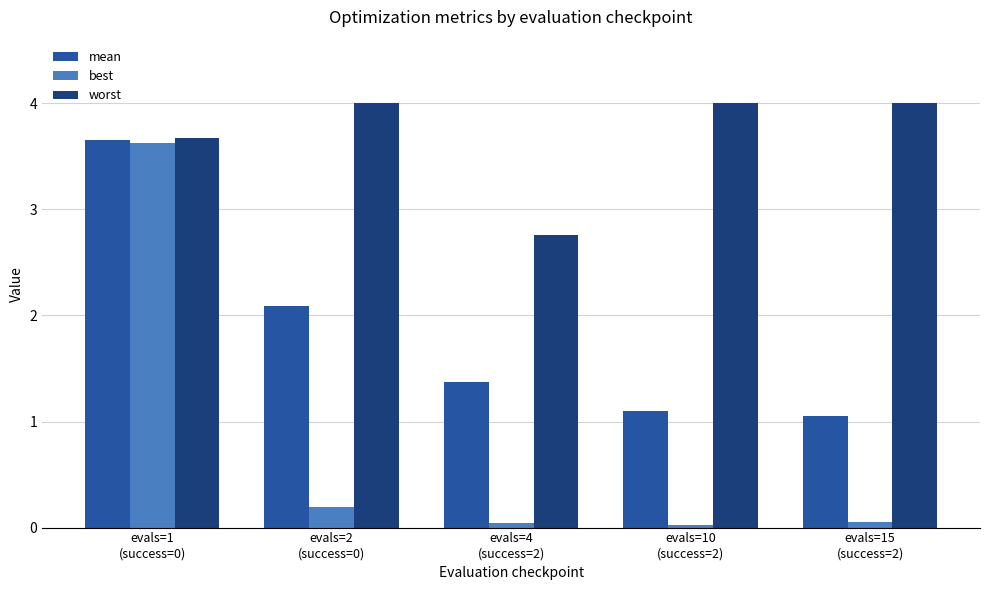

Rank the series by their average value, from highest to lowest.

worst, mean, best